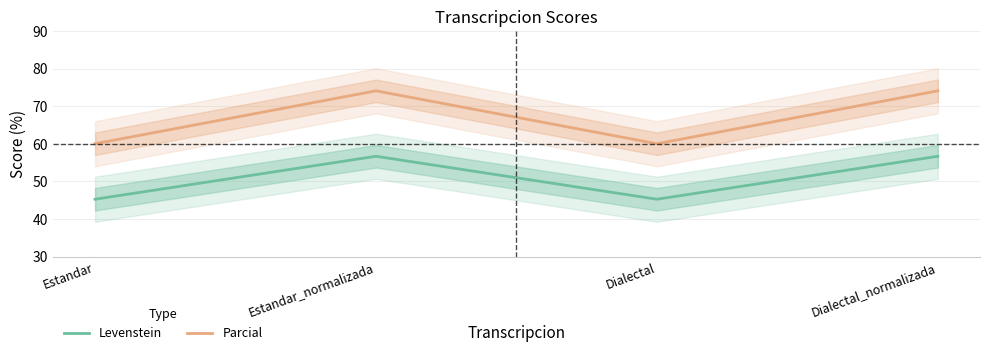

Is the value of Parcial at Dialectal_normalizada greater than the value of Levenstein at Dialectal?

Yes